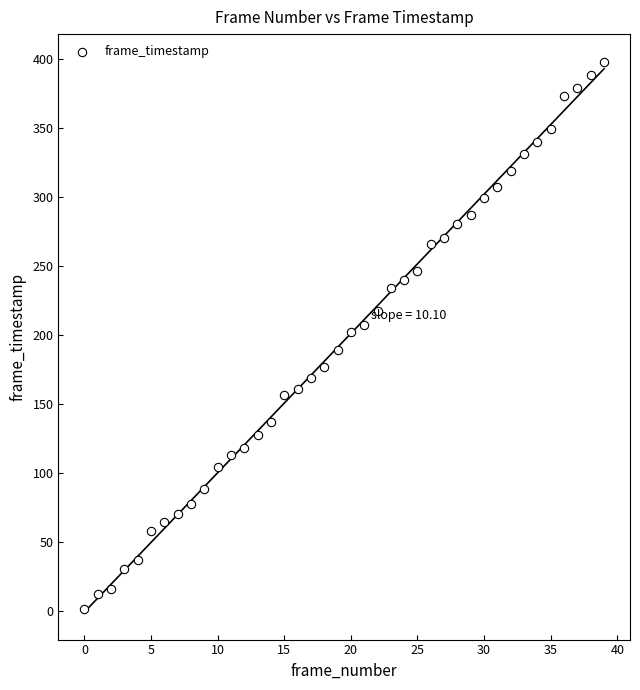

What is the range of Y values (max minus min)?

397